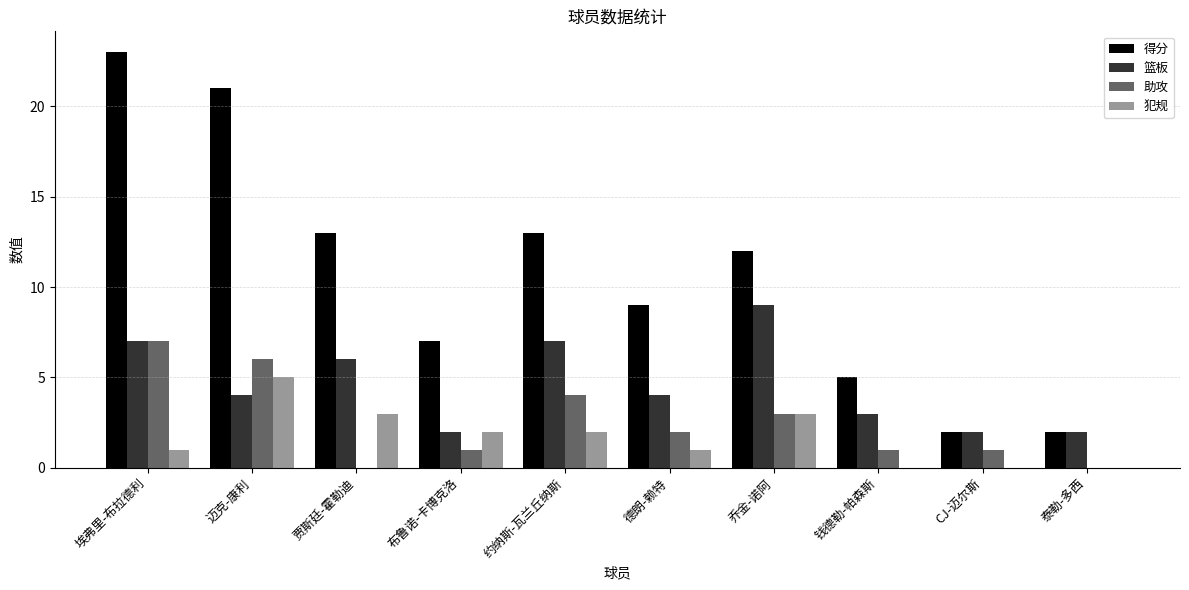

True or false: 助攻 has a value of -2 at 泰勒-多西.

False